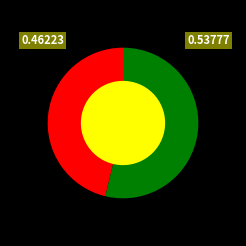

Is there a majority slice in this chart?

Yes